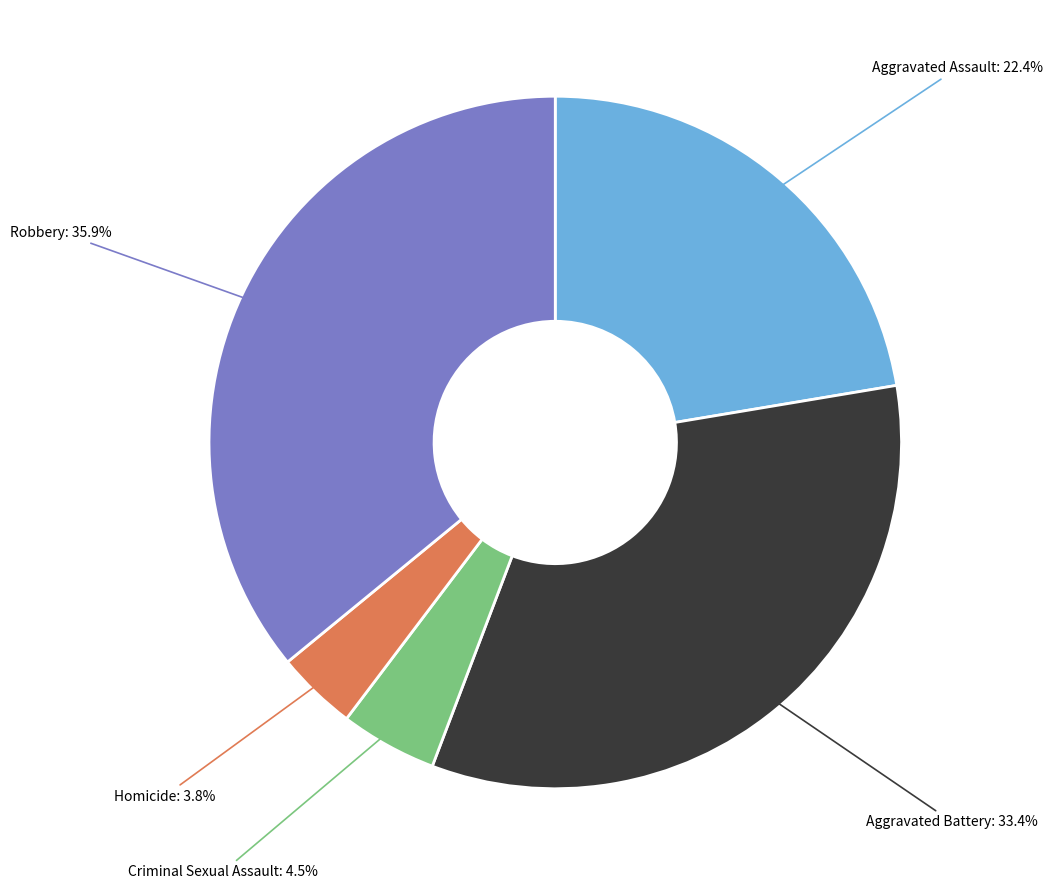

What is the ratio of the value at Robbery to the value at Aggravated Battery?

1.1